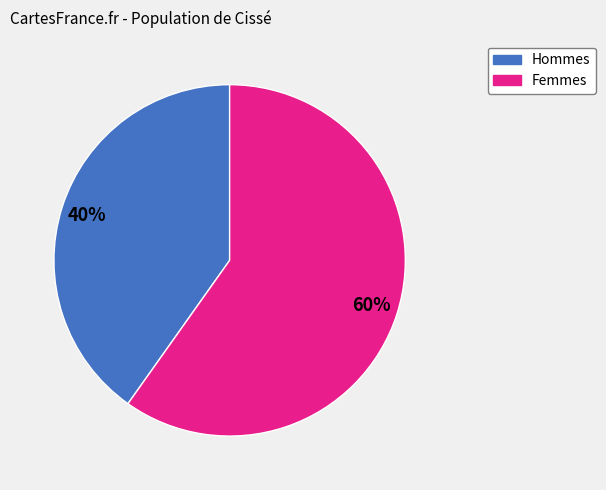

To the nearest percent, what is the difference between the largest and smallest slice percentages?

20%